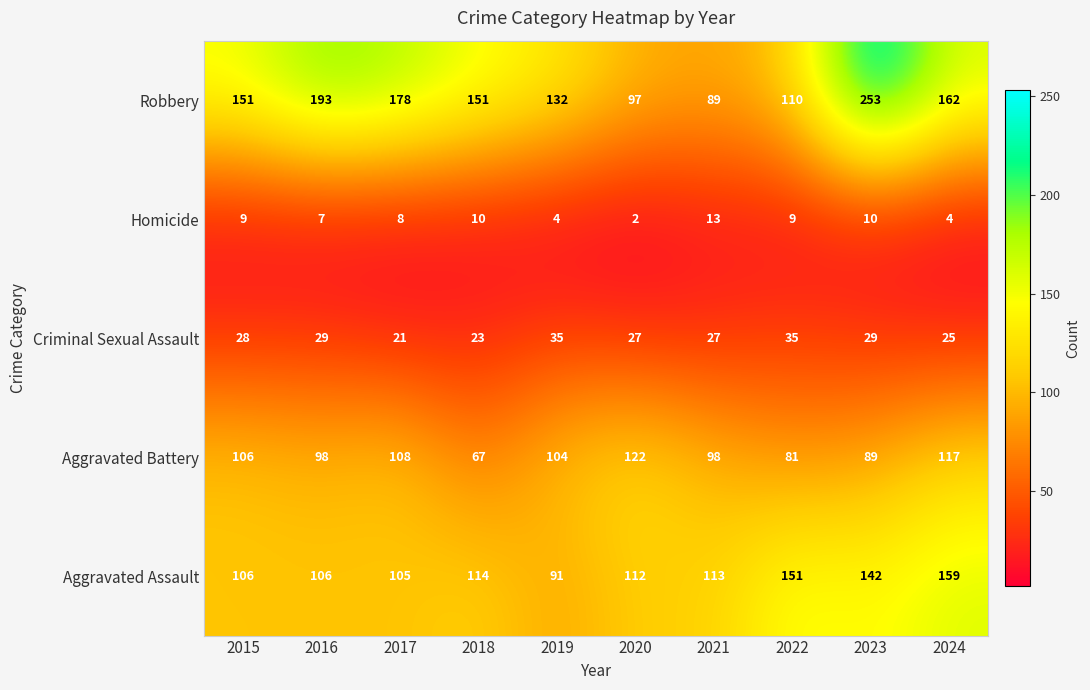

The Aggravated Assault series shows 41 at 2015. True or false?

False